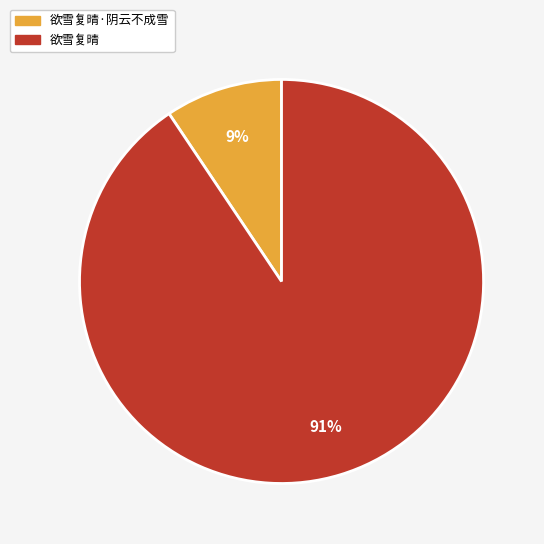

Between 欲雪复晴 and 欲雪复晴·阴云不成雪, which is larger?

欲雪复晴